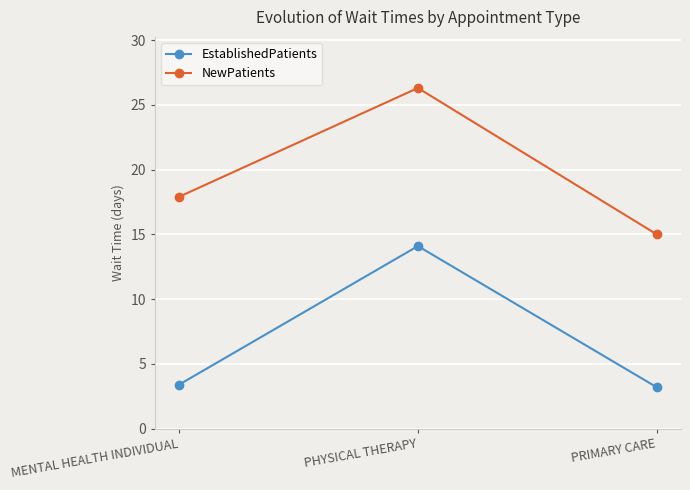

Which series changed the most between MENTAL HEALTH INDIVIDUAL and PHYSICAL THERAPY?

EstablishedPatients